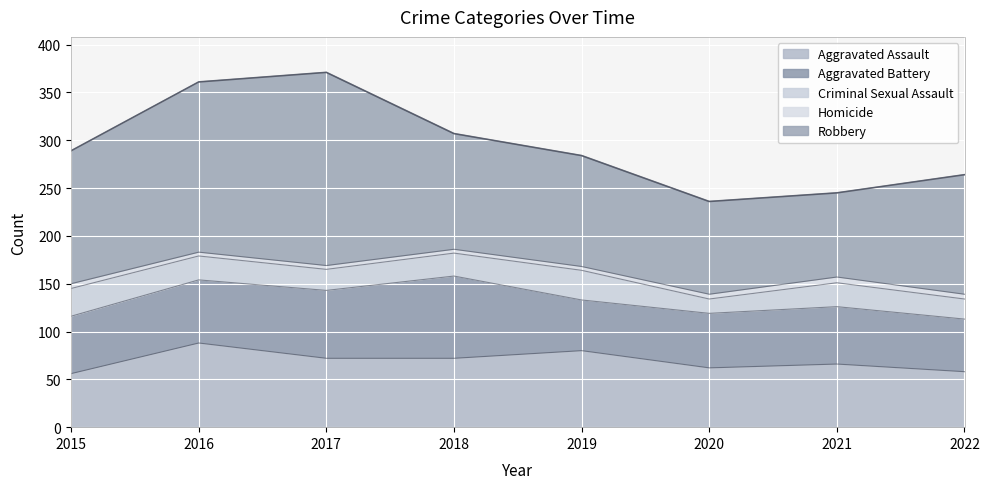

Reading left to right, what are all the values shown in this chart?

Aggravated Assault: 2015=56	2016=88	2017=72	2018=72	2019=80	2020=62	2021=66	2022=58
Aggravated Battery: 2015=60	2016=66	2017=71	2018=86	2019=53	2020=57	2021=60	2022=55
Criminal Sexual Assault: 2015=29	2016=25	2017=22	2018=24	2019=31	2020=15	2021=25	2022=21
Homicide: 2015=5	2016=4	2017=4	2018=4	2019=4	2020=5	2021=6	2022=5
Robbery: 2015=139	2016=178	2017=202	2018=121	2019=116	2020=97	2021=88	2022=125